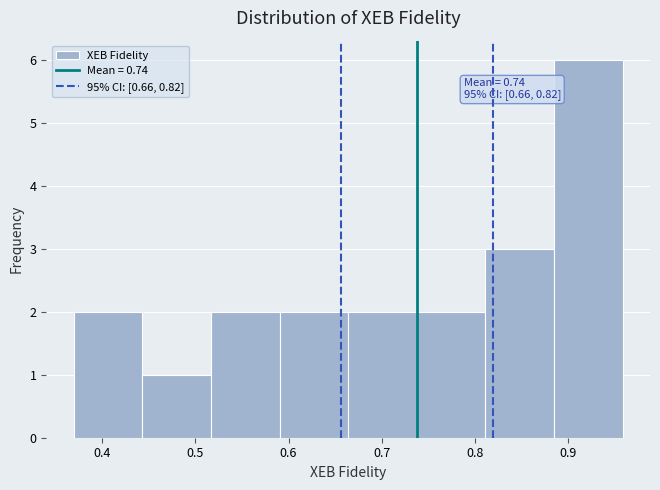

Which range on the x-axis has the tallest bar?

0.88 to 0.96